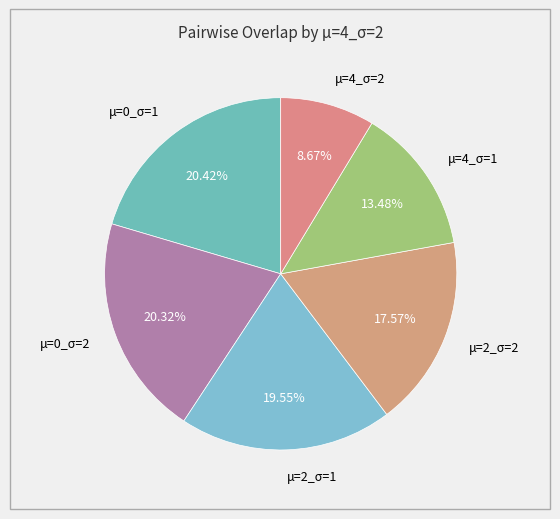

Which has a higher value, μ=0_σ=1 or μ=4_σ=2?

μ=0_σ=1